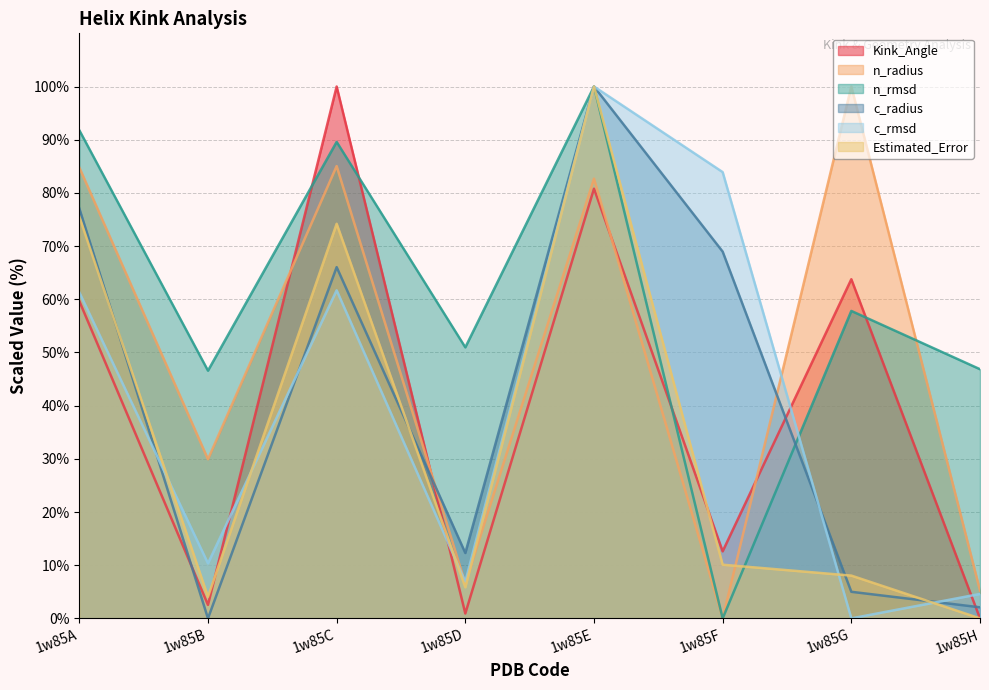

Is it true that Kink_Angle equals 80.8 at 1w85E?

True